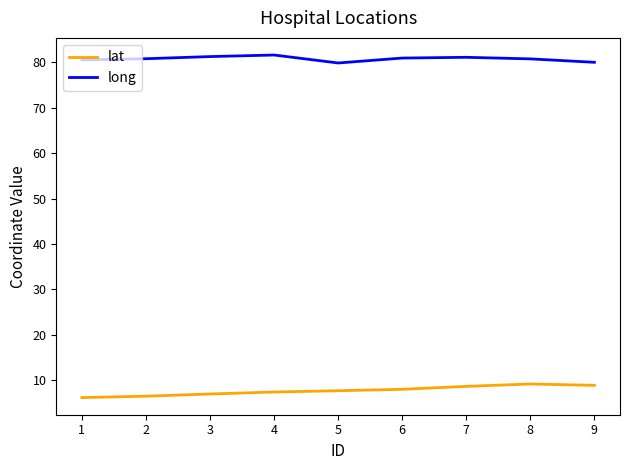

What is the maximum value shown in the chart?

81.6